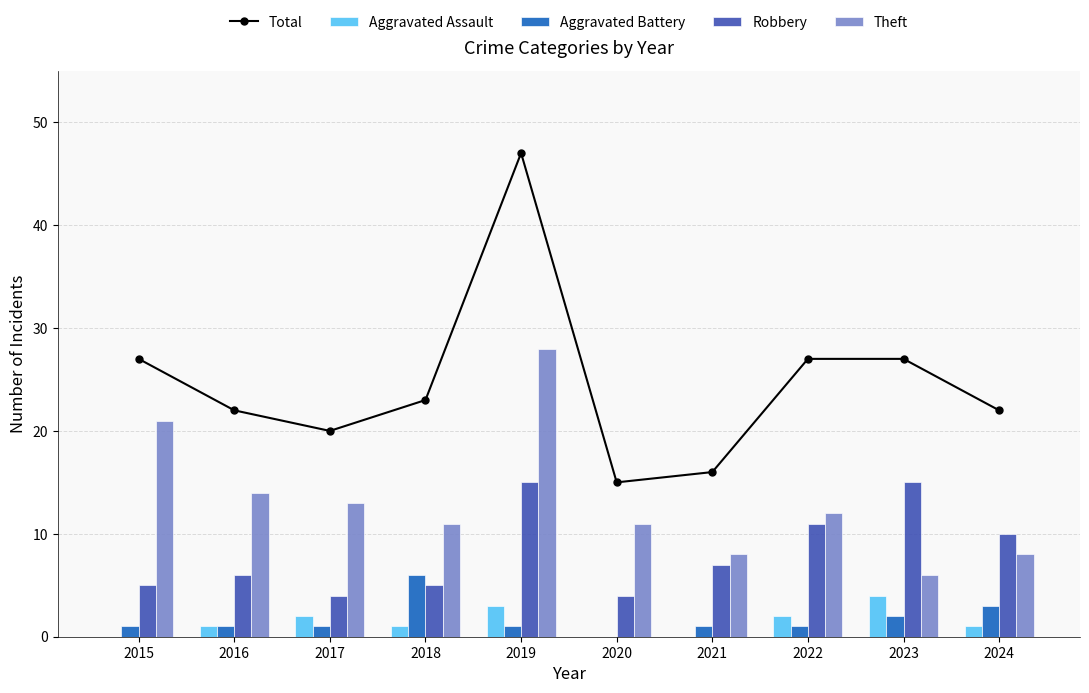

Reading left to right, list all the values displayed in this chart.

Total: 2015=27	2016=22	2017=20	2018=23	2019=47	2020=15	2021=16	2022=27	2023=27	2024=22
Aggravated Assault: 2015=0	2016=1	2017=2	2018=1	2019=3	2020=0	2021=0	2022=2	2023=4	2024=1
Aggravated Battery: 2015=1	2016=1	2017=1	2018=6	2019=1	2020=0	2021=1	2022=1	2023=2	2024=3
Robbery: 2015=5	2016=6	2017=4	2018=5	2019=15	2020=4	2021=7	2022=11	2023=15	2024=10
Theft: 2015=21	2016=14	2017=13	2018=11	2019=28	2020=11	2021=8	2022=12	2023=6	2024=8